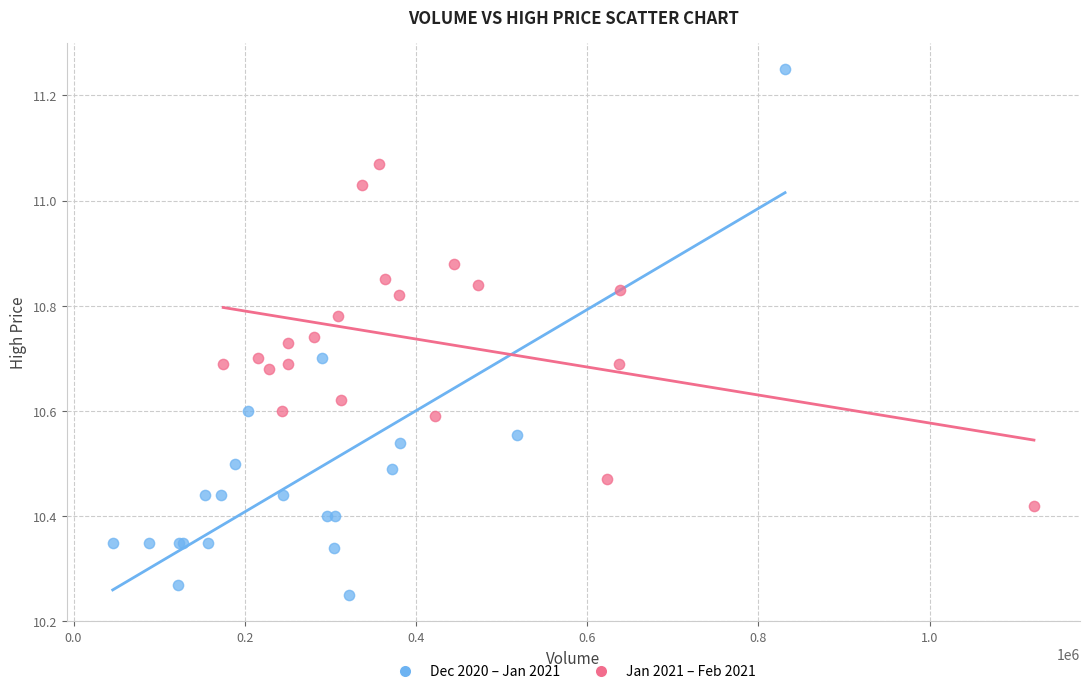

Which series has the largest Y range (max minus min)?

Dec 2020 – Jan 2021